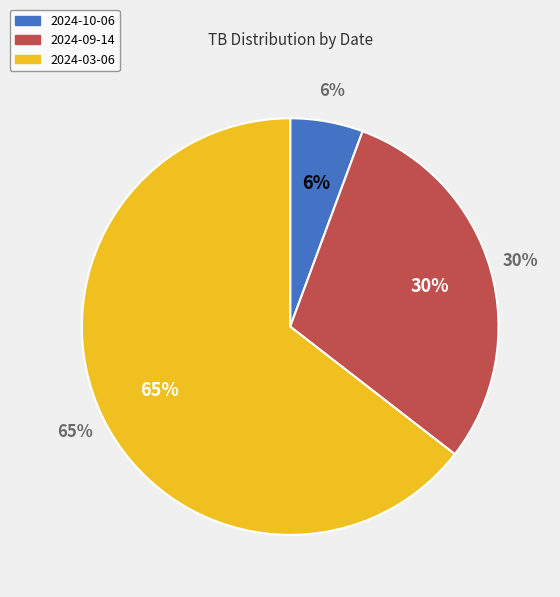

Is there any slice that represents more than half of the pie?

Yes